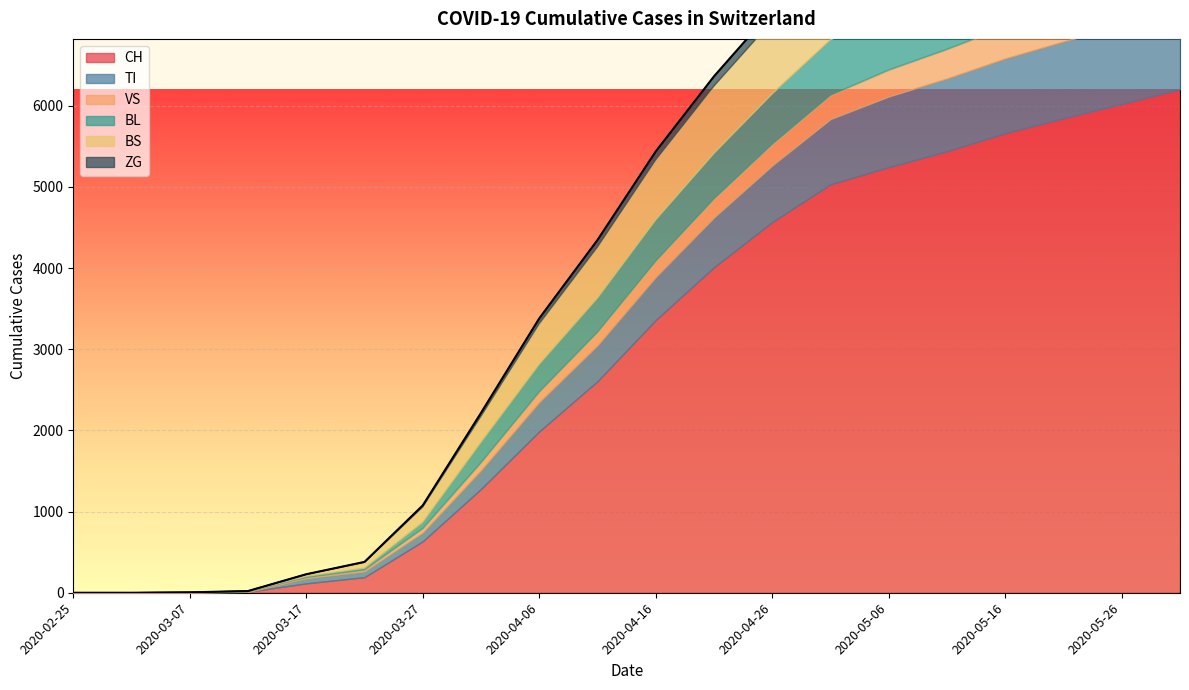

At which category is the sum across all series the highest?

2020-06-01